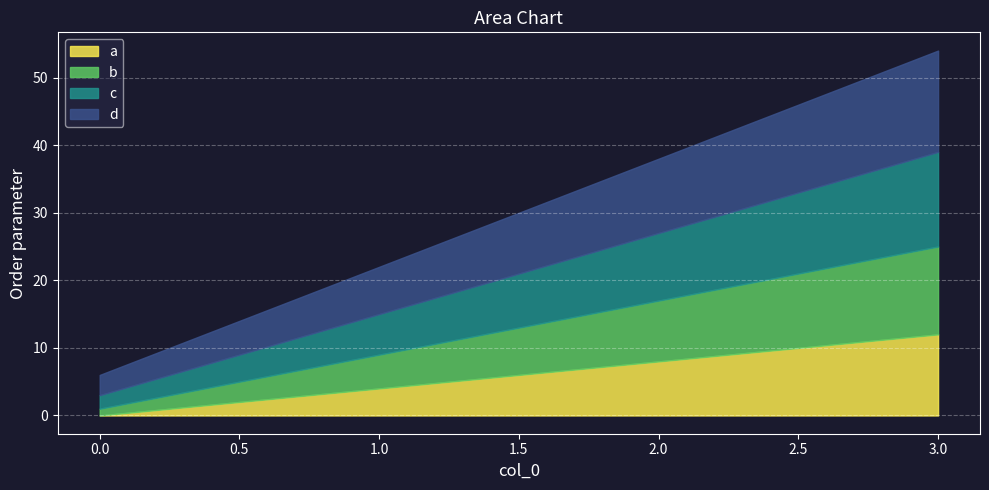

What is the spread (max minus min) of values at 3?

3